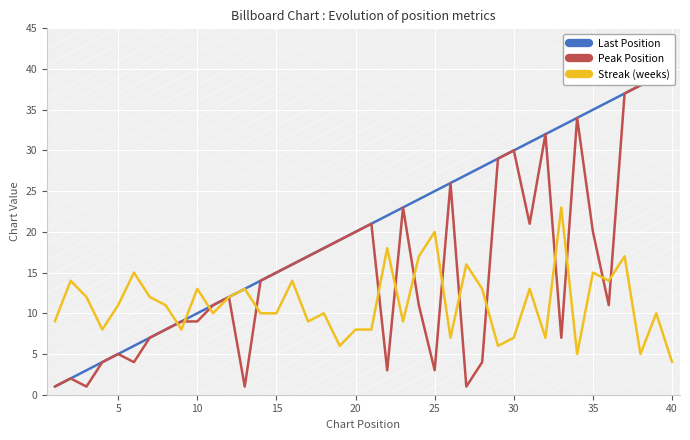

What is the lowest value of the Streak (weeks) series?

4